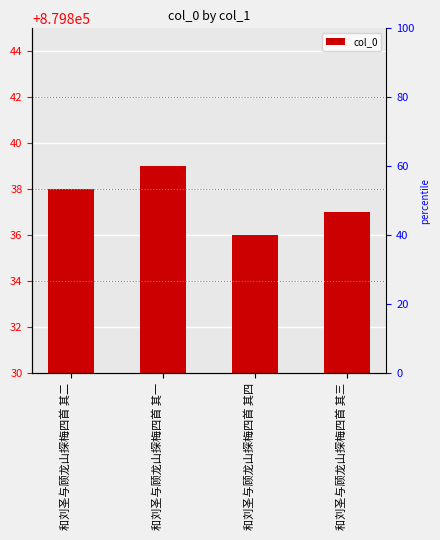

Reading left to right, extract all data points from this chart.

879838	879839	879836	879837